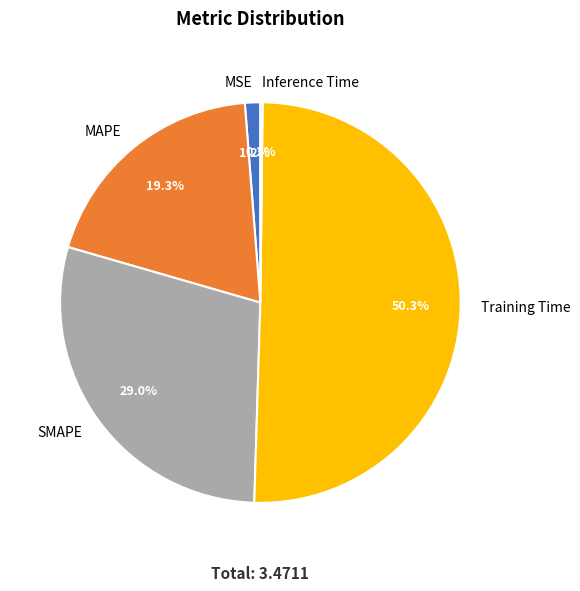

To the nearest percent, what portion does MAPE represent?

19%